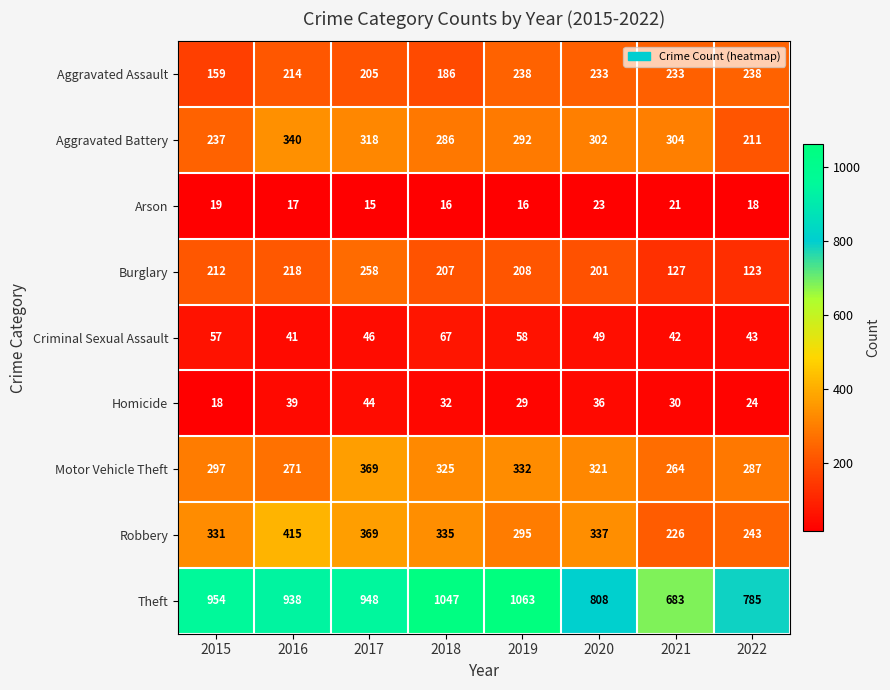

What is the maximum value shown in the chart?

1063